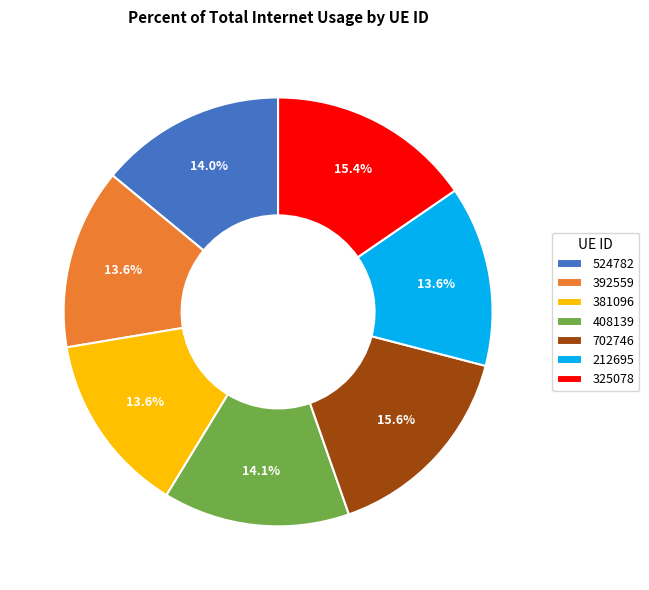

The 381096 slice represents 22% of the pie. True or false?

False